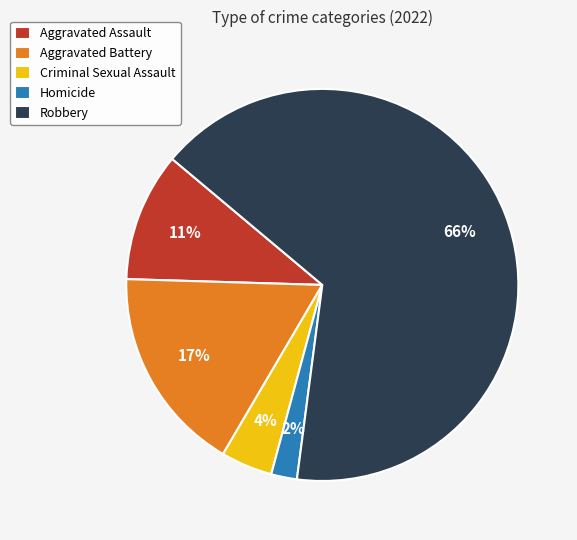

What is the ratio of the value at Aggravated Assault to the value at Aggravated Battery?

0.6